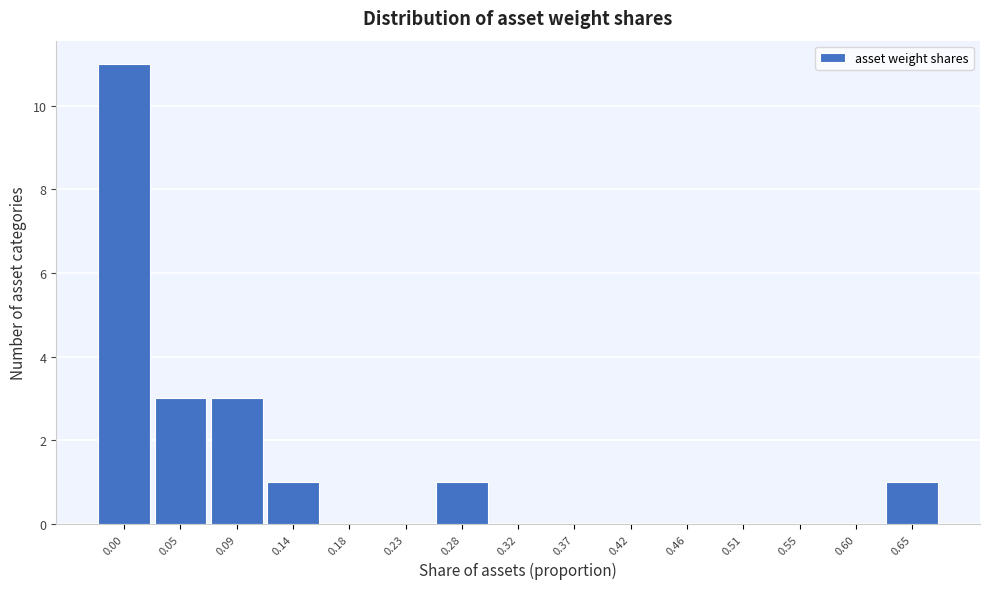

Reading left to right, list all the values displayed in this chart.

0.00=11	0.05=3	0.09=3	0.14=1	0.18=0	0.23=0	0.28=1	0.32=0	0.37=0	0.42=0	0.46=0	0.51=0	0.55=0	0.60=0	0.65=1